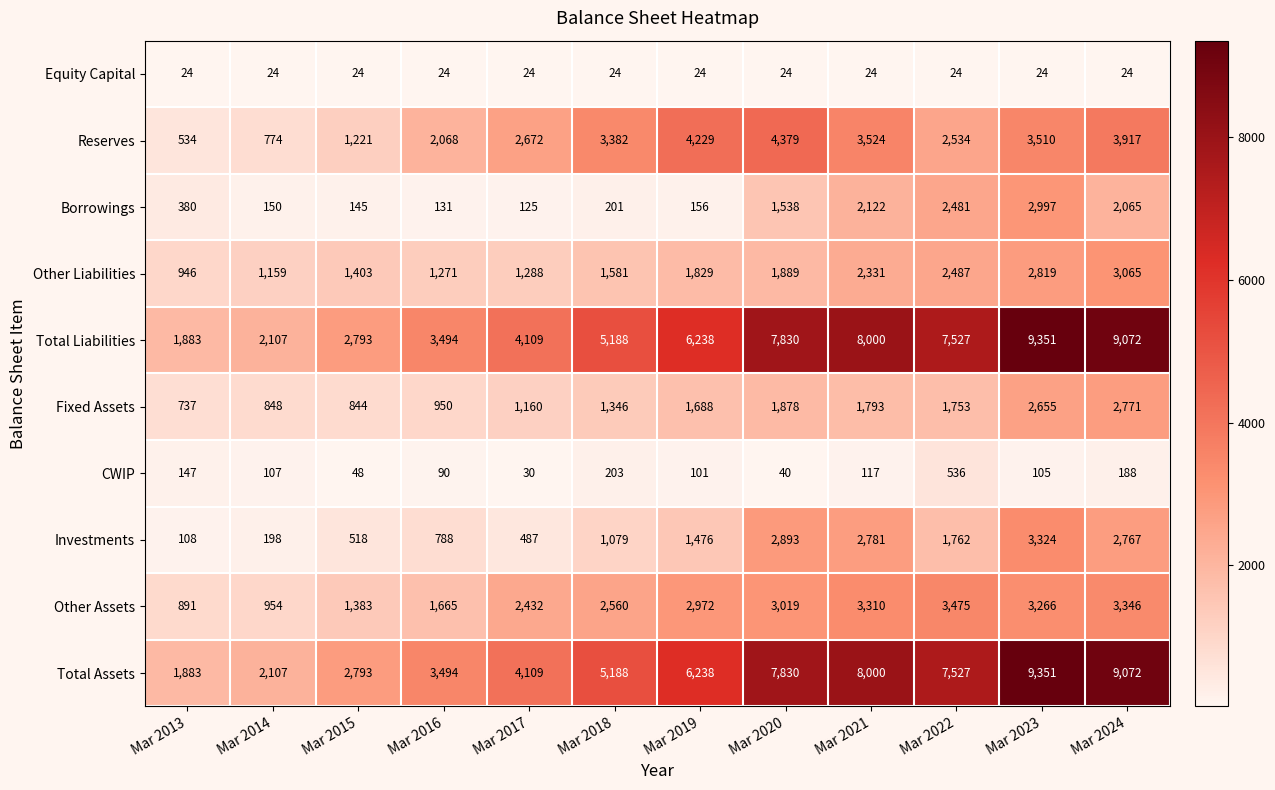

What is the difference between the maximum and minimum values in the Borrowings series?

2872